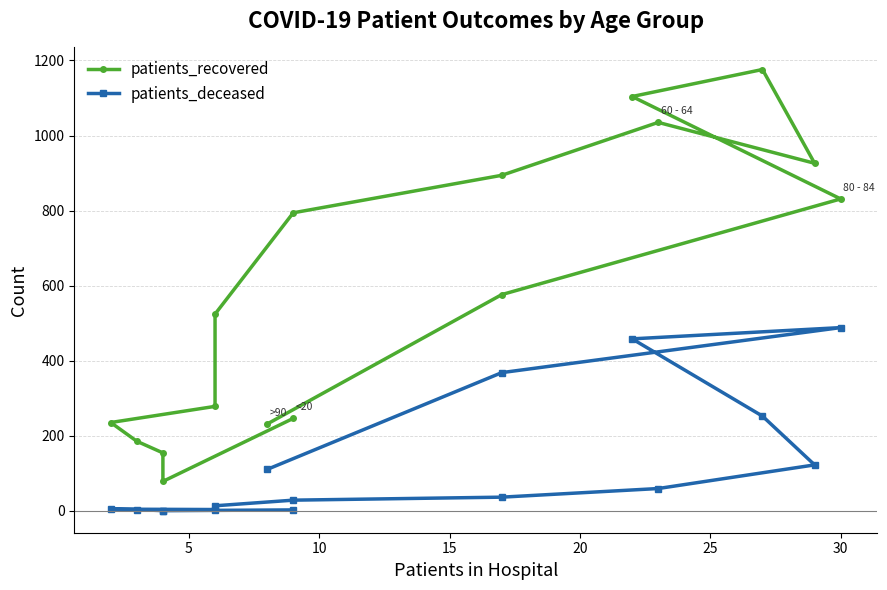

What is the label of the 11th point from the left?

10